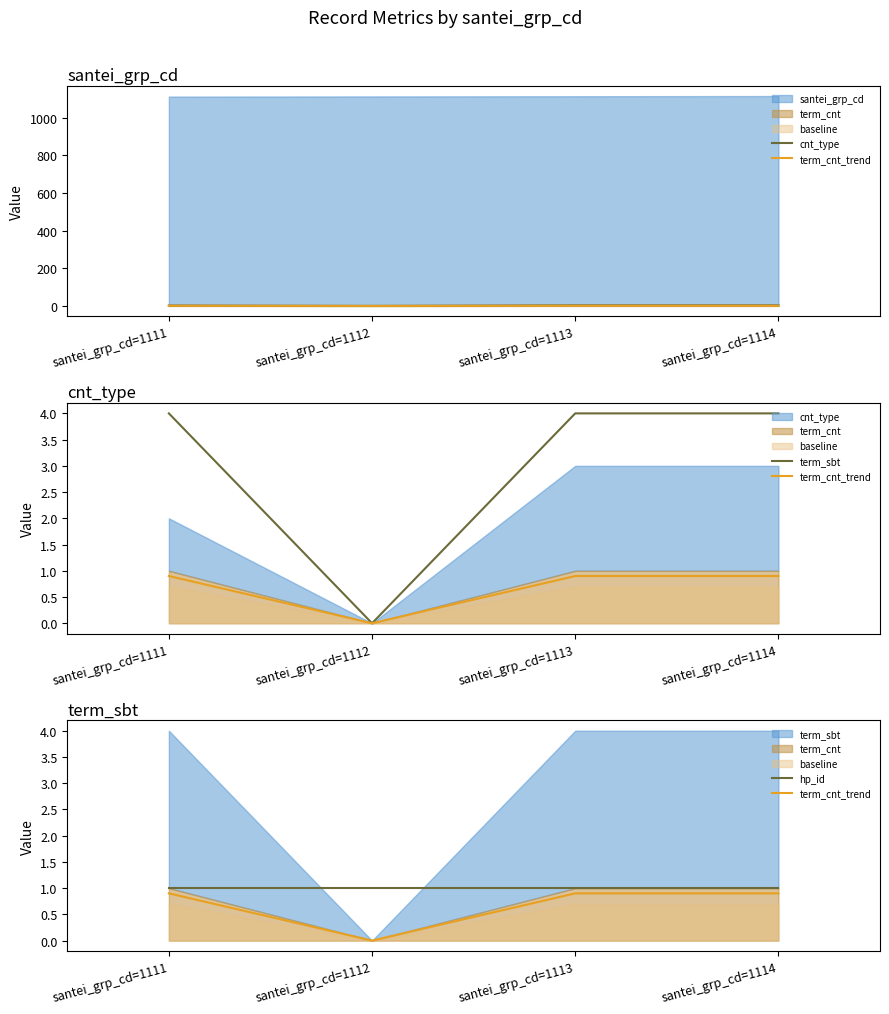

List the labels in order of hp_id value, smallest first.

santei_grp_cd=1111, santei_grp_cd=1112, santei_grp_cd=1113, santei_grp_cd=1114